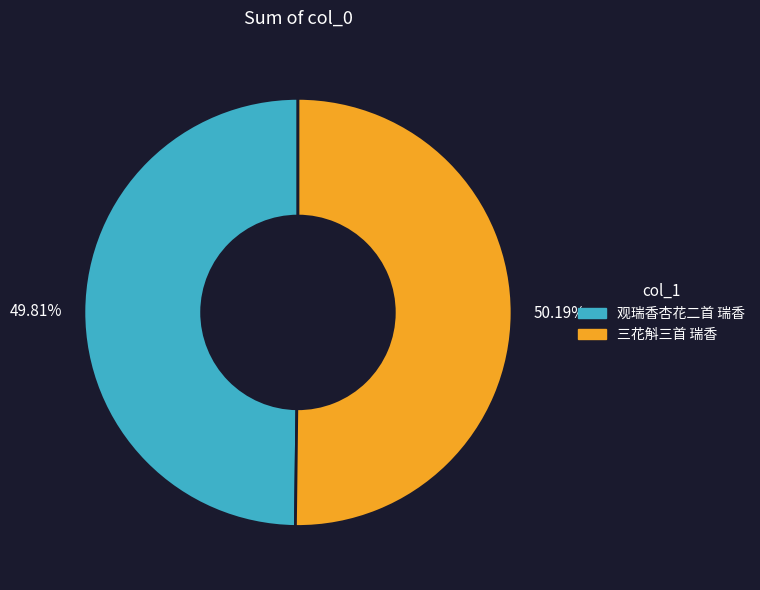

Is the sum of 三花斛三首 瑞香 and 观瑞香杏花二首 瑞香 greater than half?

Yes